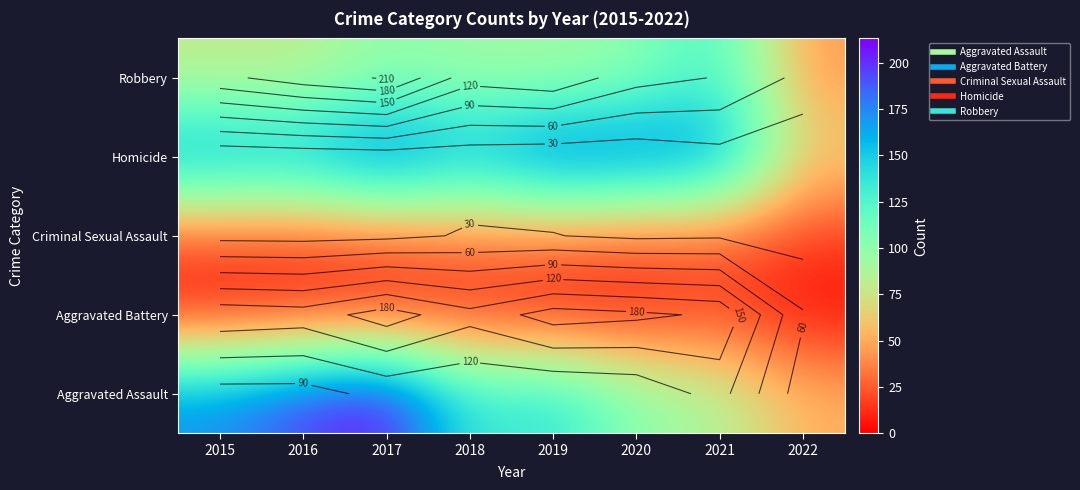

Where is Aggravated Assault nearest to the value 132?

2018